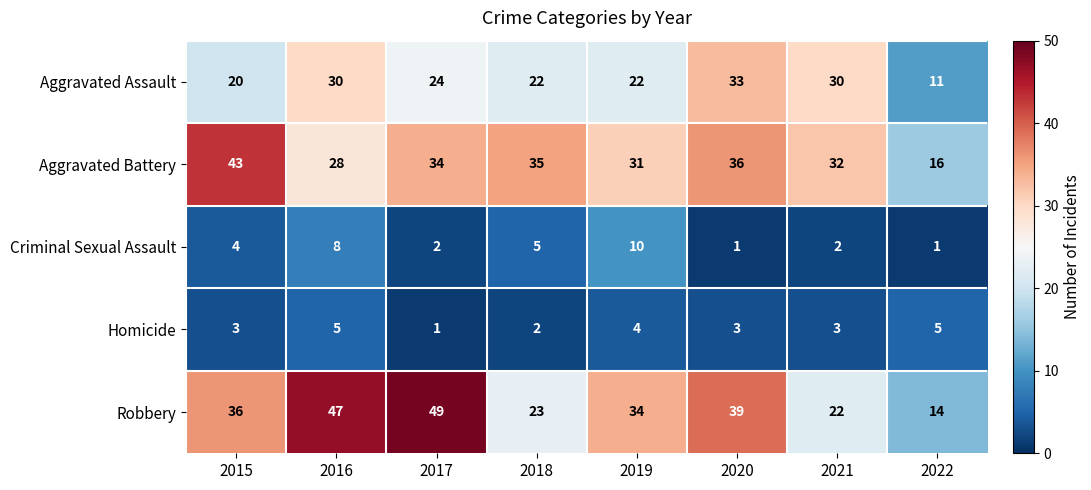

Count the number of categories in the chart.

8